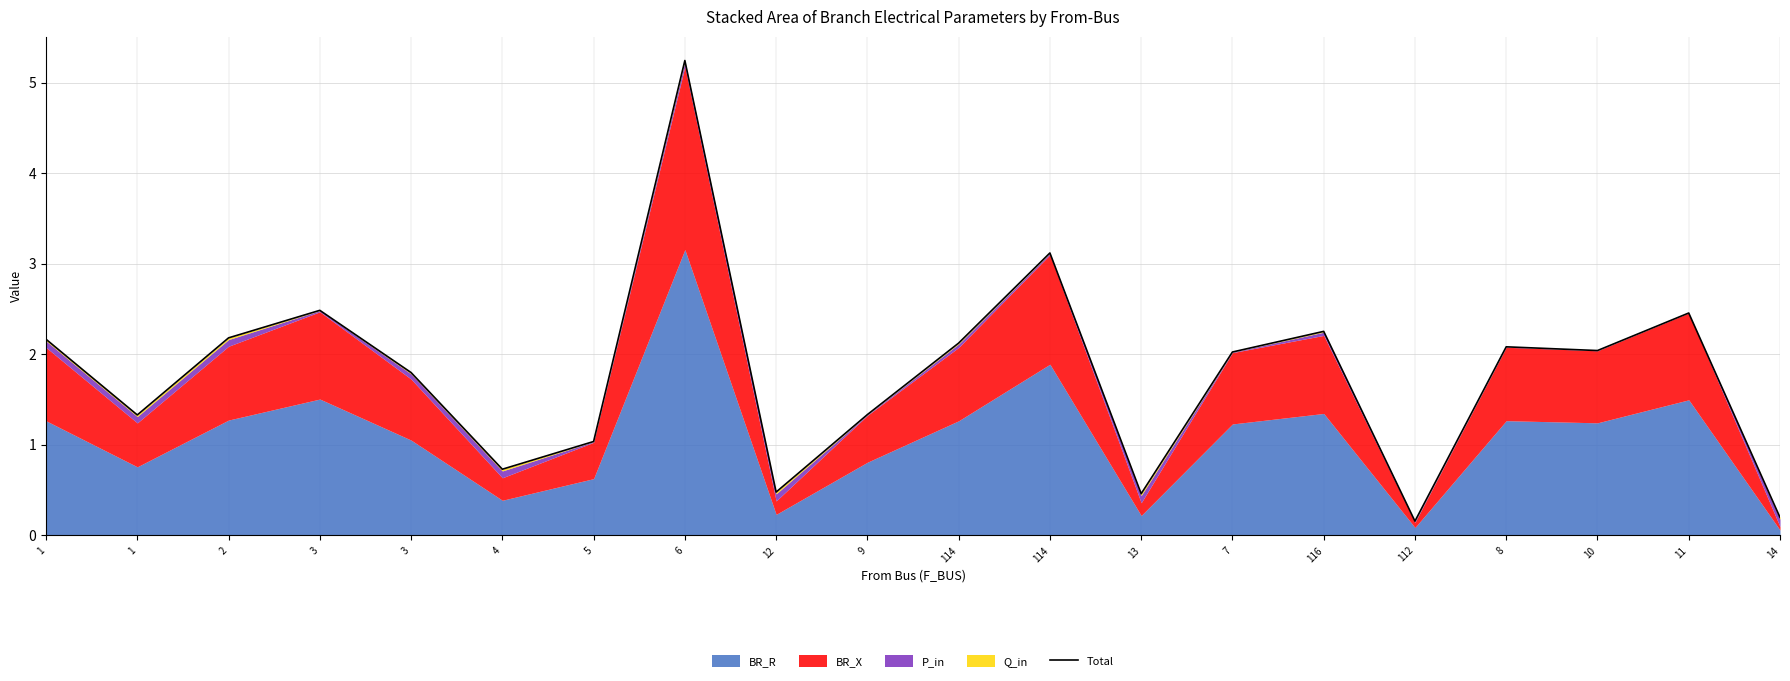

What is the approximate value at 11?

2.5